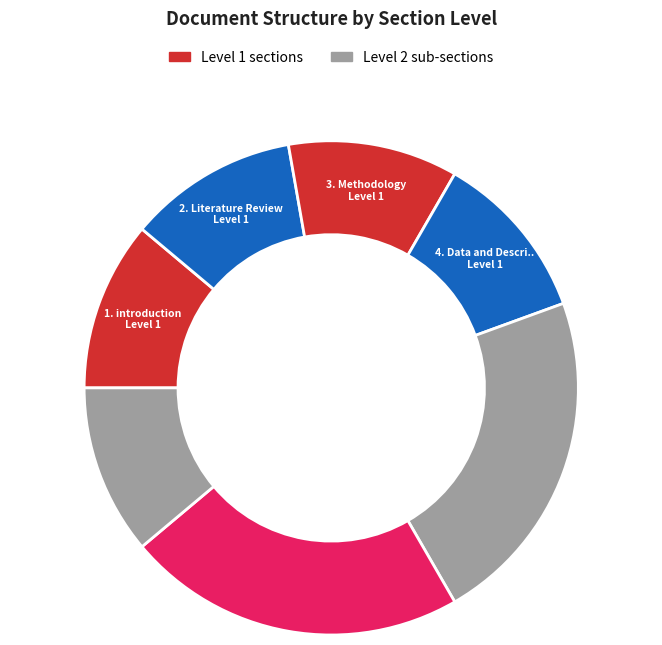

Rank the categories by value from lowest to highest.

1. introduction, 2. Literature Review, 3. Methodology, 4. Data and Description of variables, 5. Summary and Conclusion, 4.1. Data and Description of variables, 4.2. Empirical Results